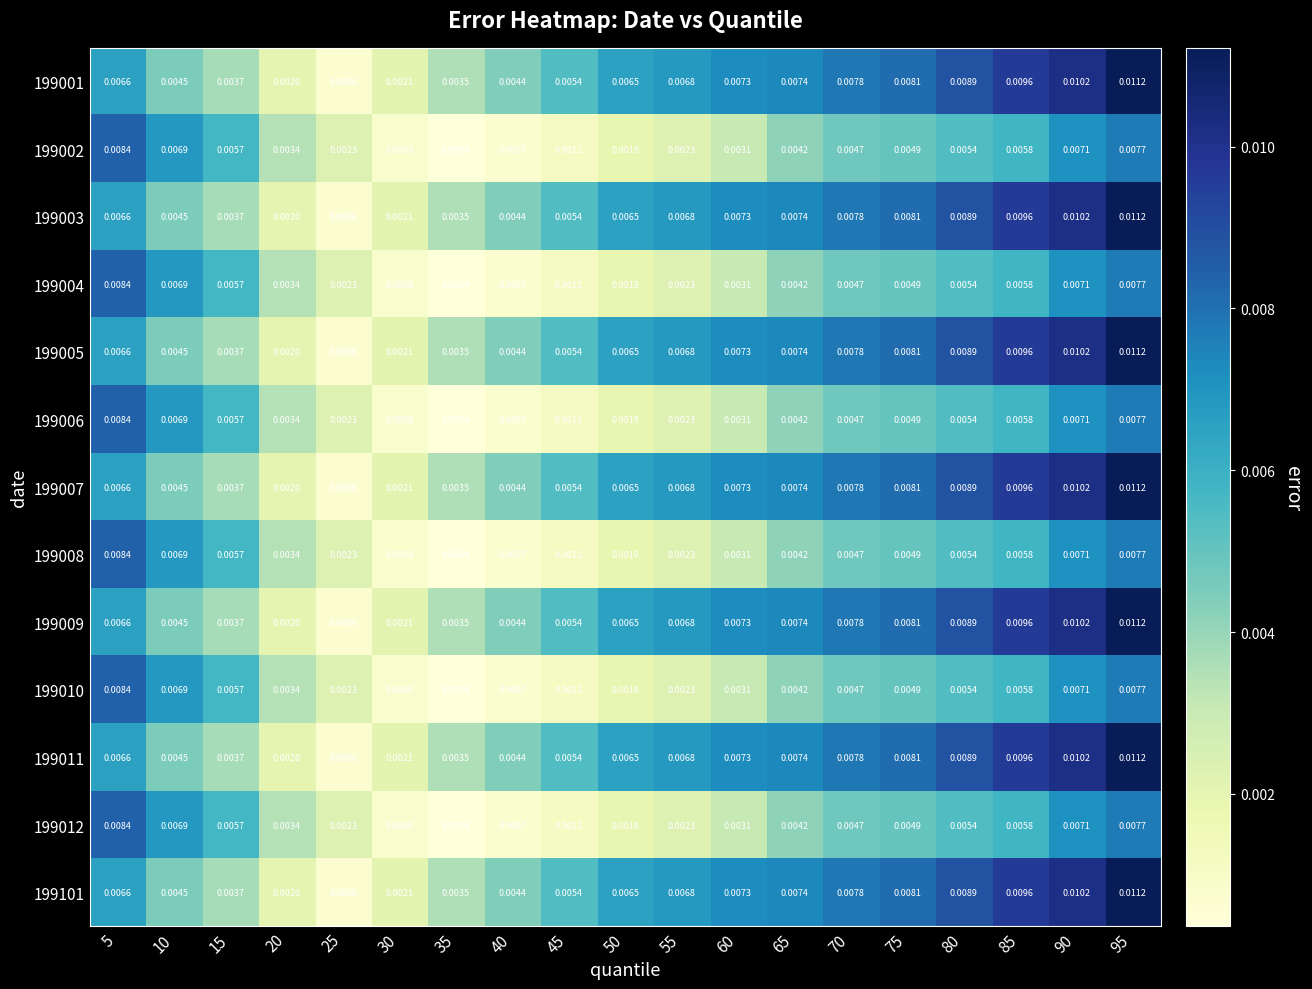

At how many categories does at least one series exceed 0?

19